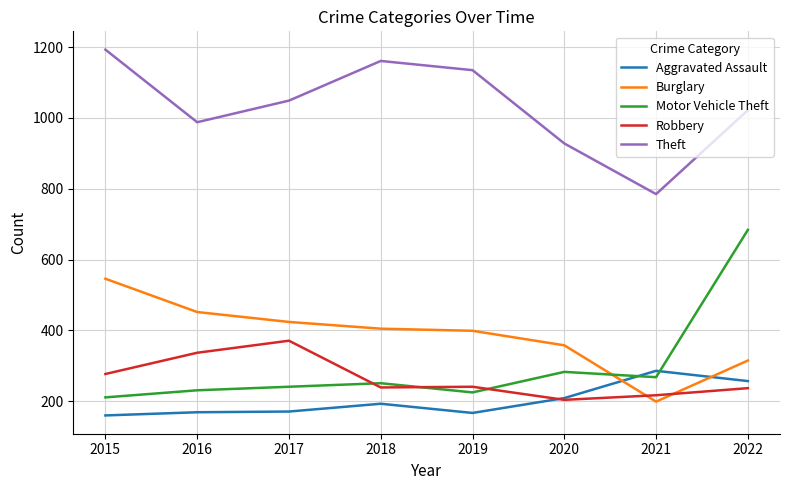

Is this an area chart (filled region under the line)?

No